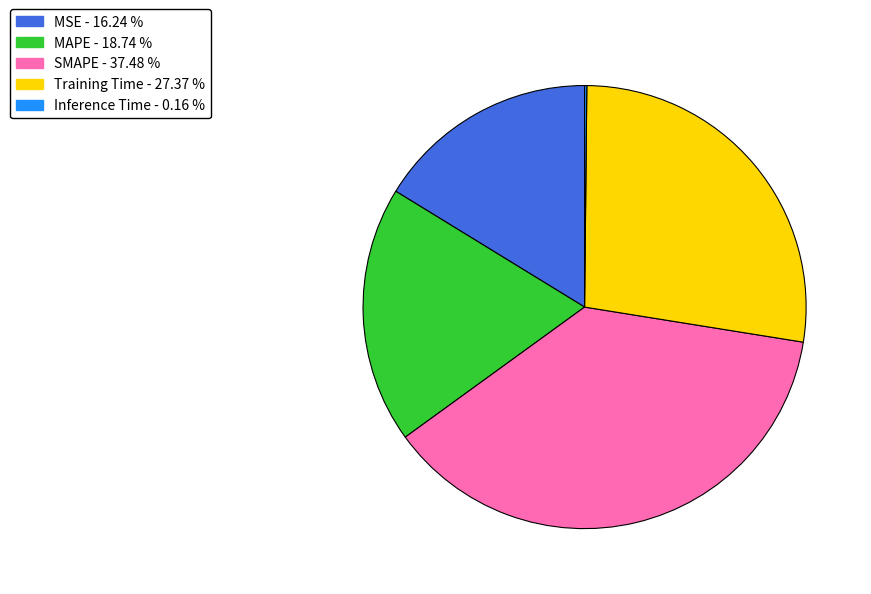

Between SMAPE and MSE, which is larger?

SMAPE